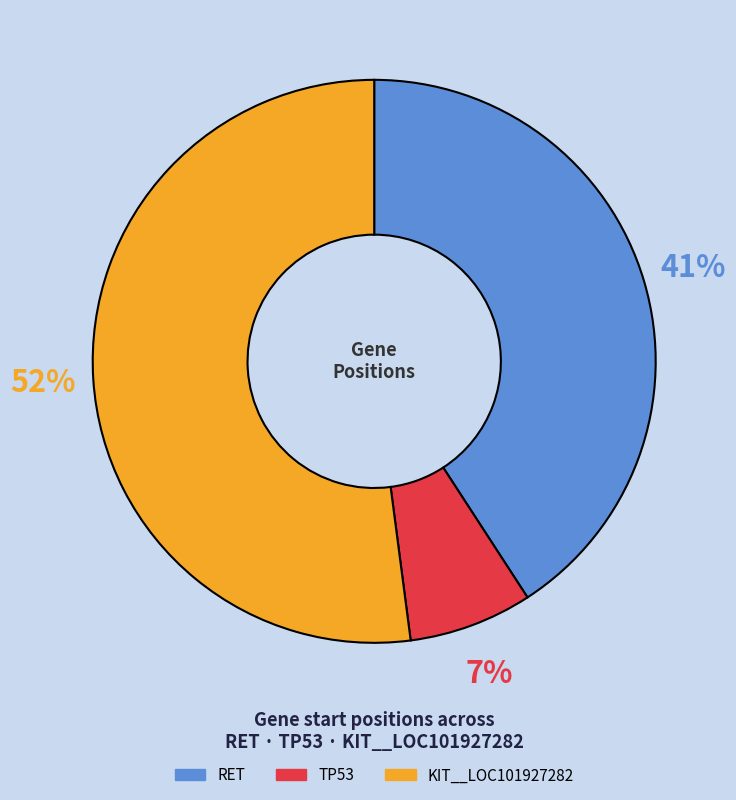

How many segments does this pie chart have?

3